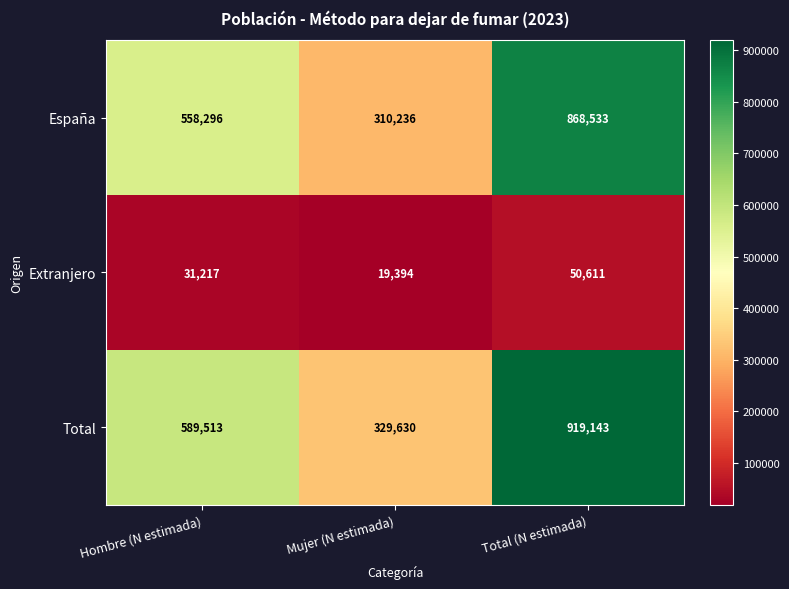

True or false: Extranjero has a value of 50611 at Total (N estimada).

True